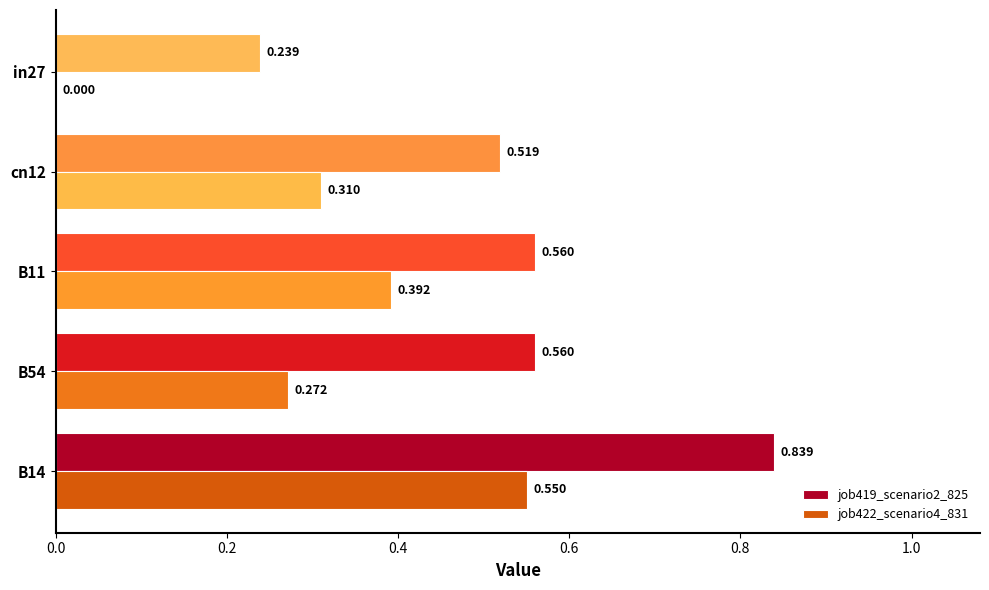

Which series has the widest spread of values?

job419_scenario2_825